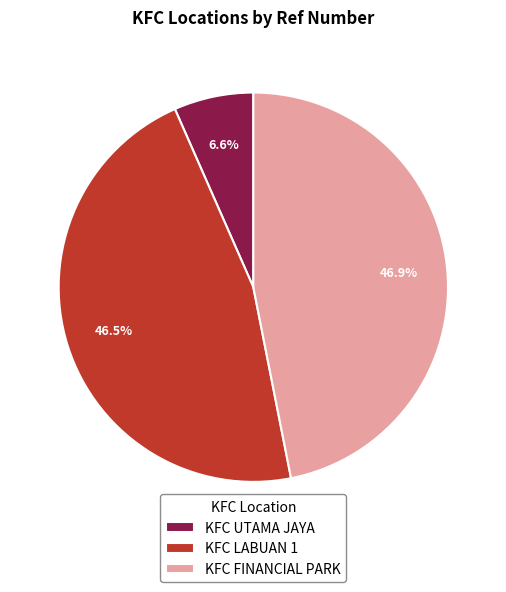

True or false: KFC UTAMA JAYA accounts for 7% of the total.

True